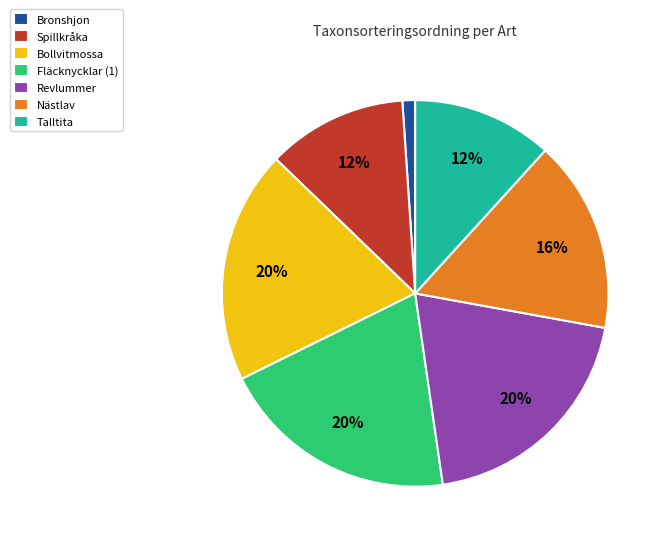

Does any single category account for the majority?

No